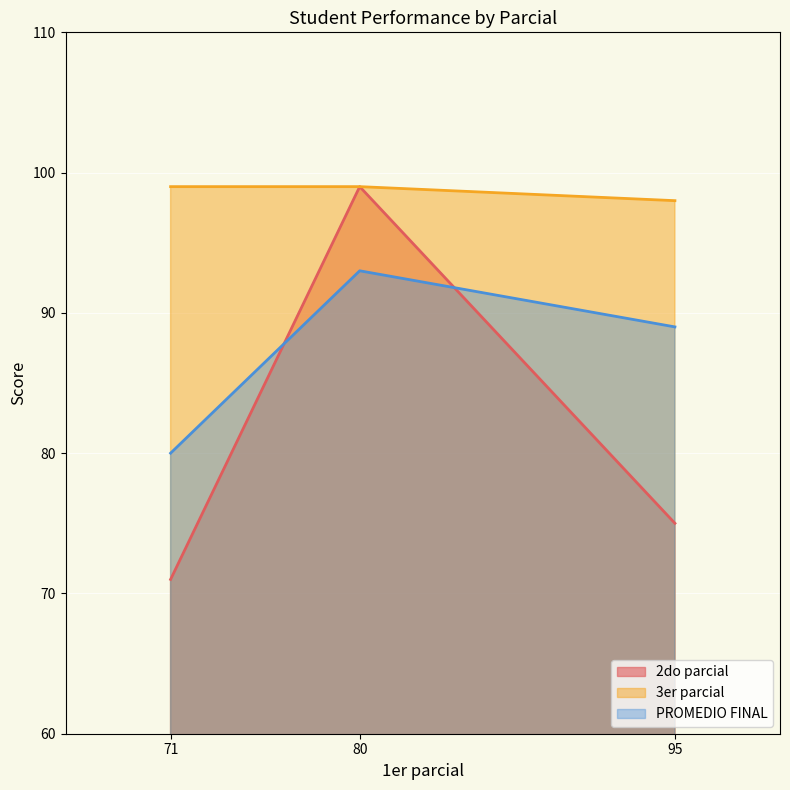

Which series has the largest total across all categories?

3er parcial